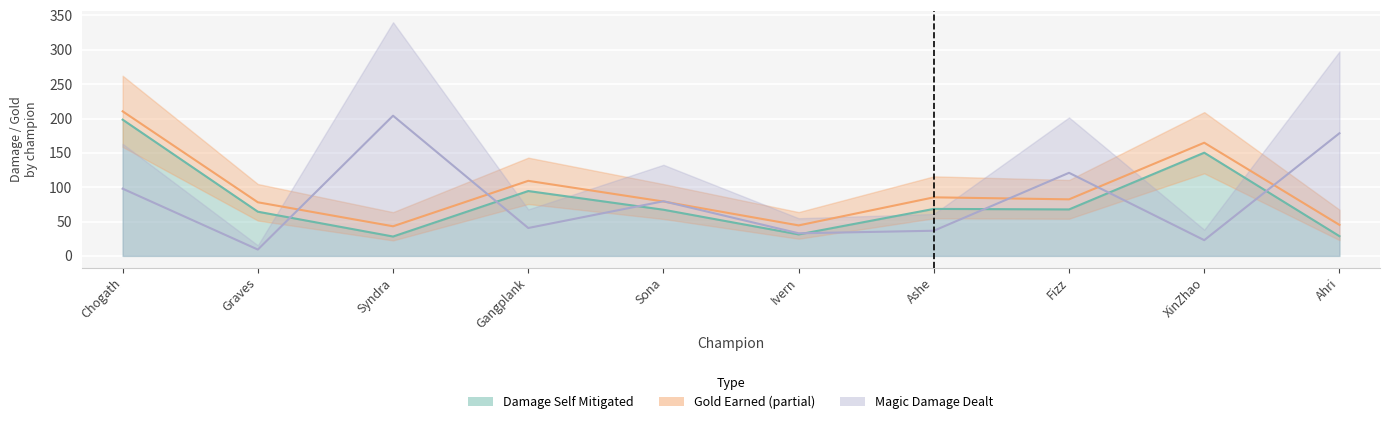

Where do damageSelfMitigated and magicDamageDealt first cross each other?

Graves and Syndra